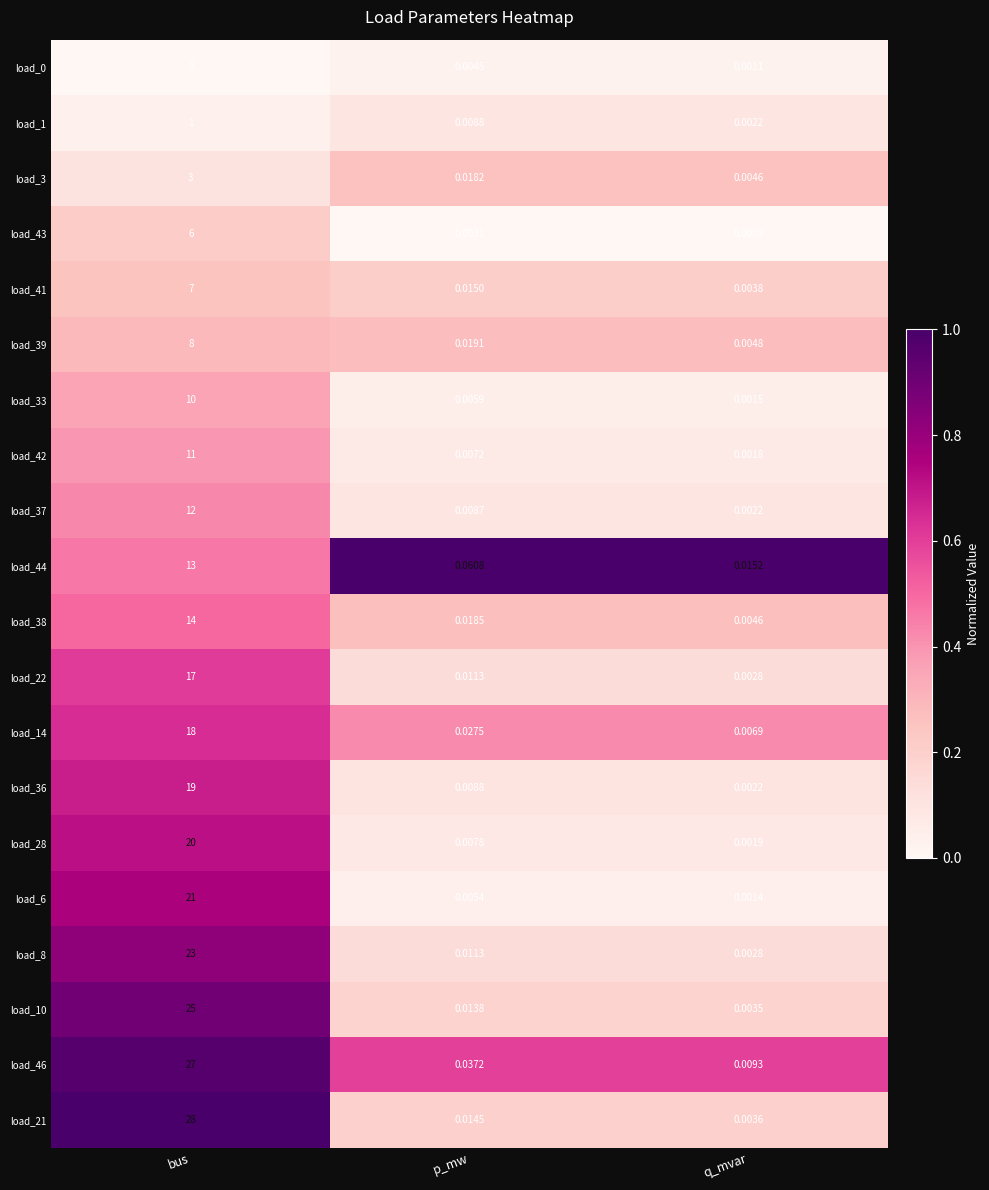

Is the value of load_36 at bus greater than the value of load_38 at q_mvar?

Yes